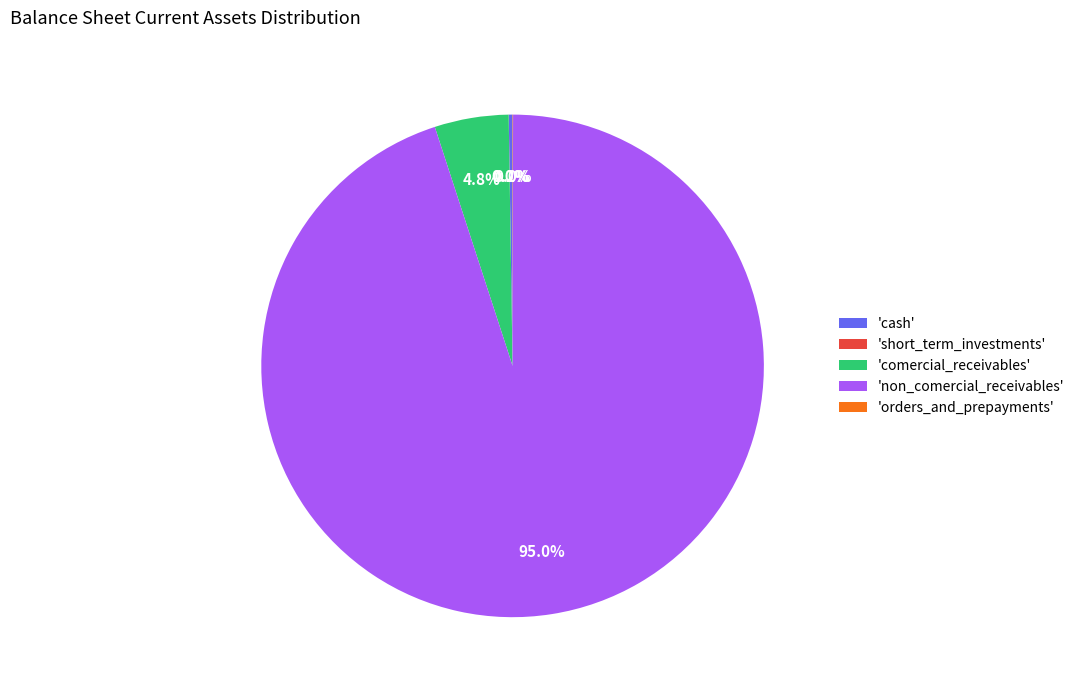

Which category accounts for the majority?

'non_comercial_receivables'